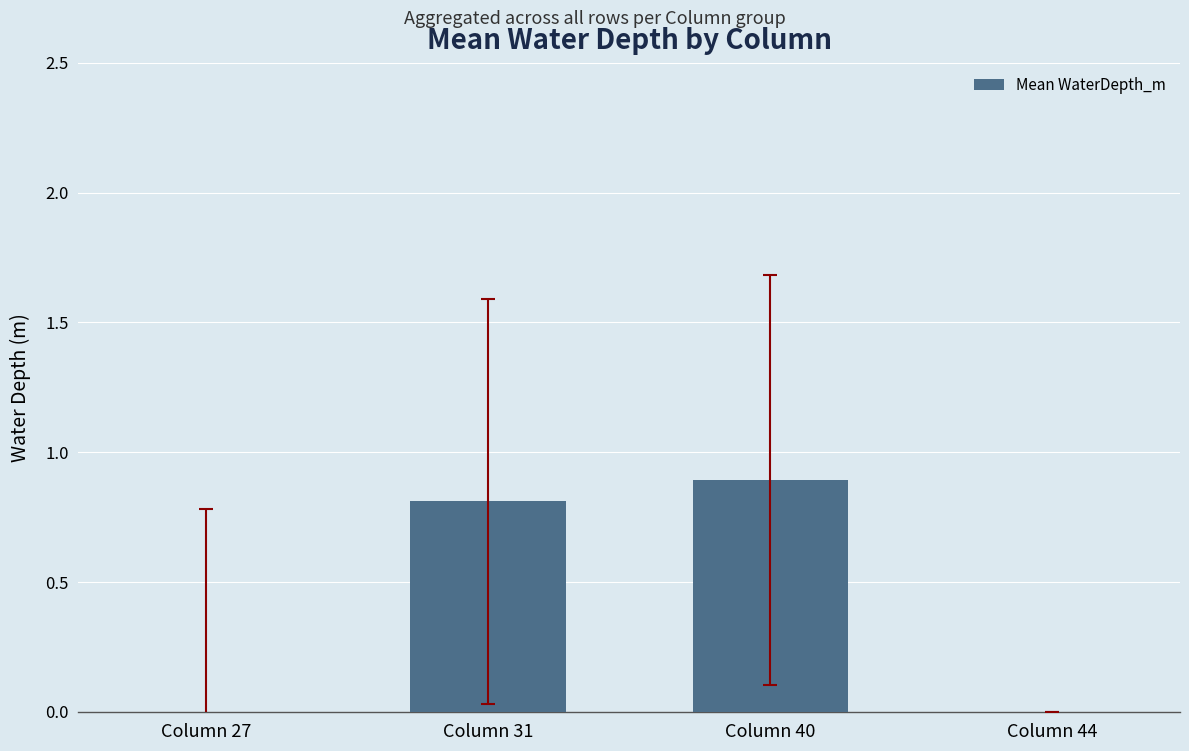

What value does the data have at Column 40?

0.9